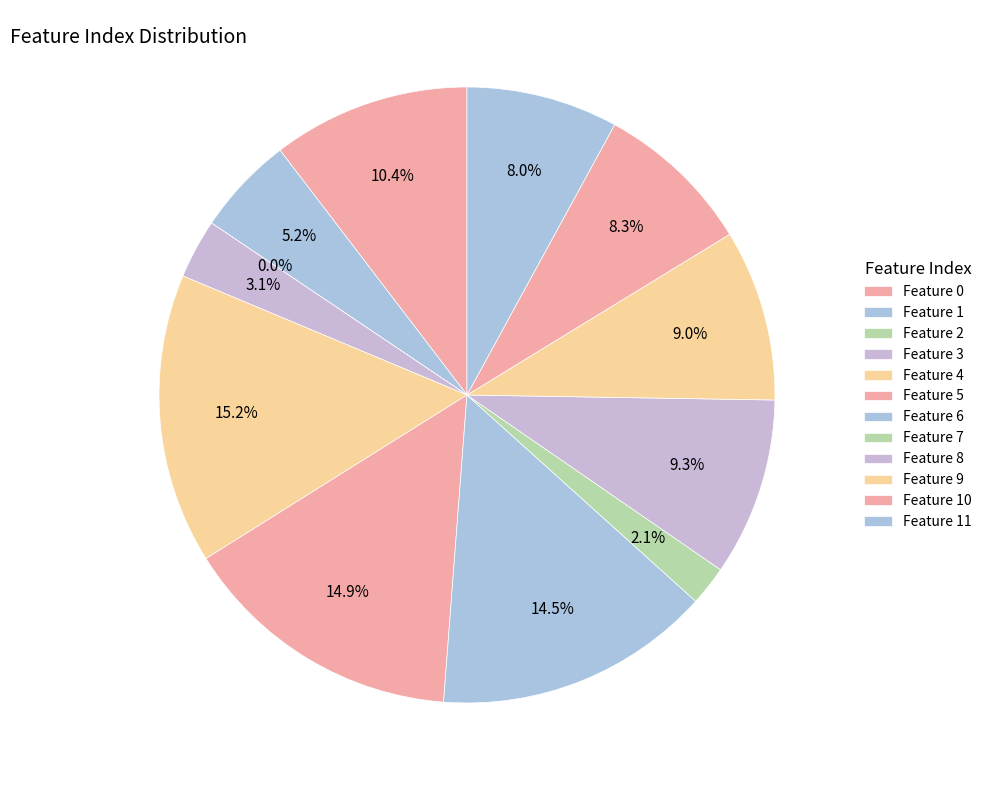

Rank the categories by value from lowest to highest.

2, 7, 3, 1, 11, 10, 9, 8, 0, 6, 5, 4